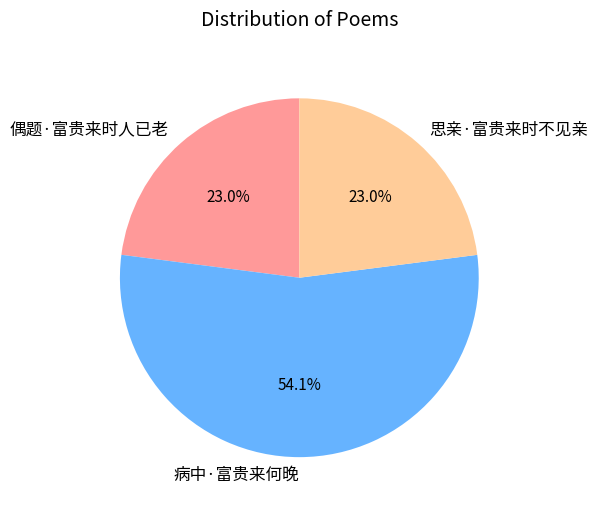

Count the number of slices in the pie.

3